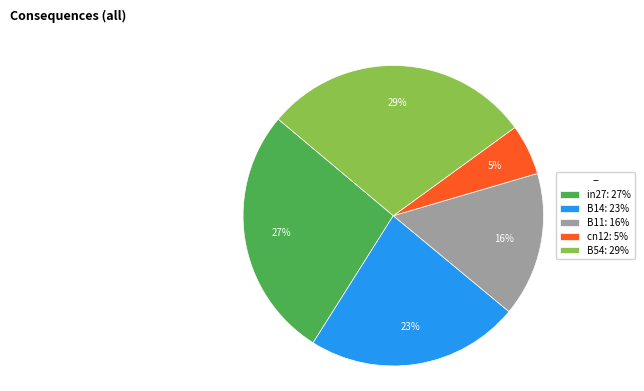

Count the number of slices in the pie.

5